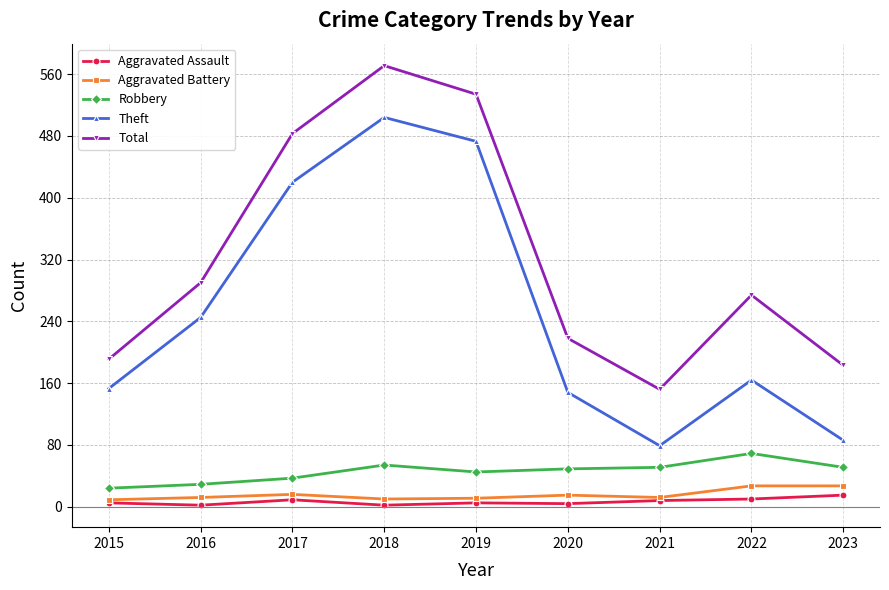

True or false: Total and Theft cross at least once.

False